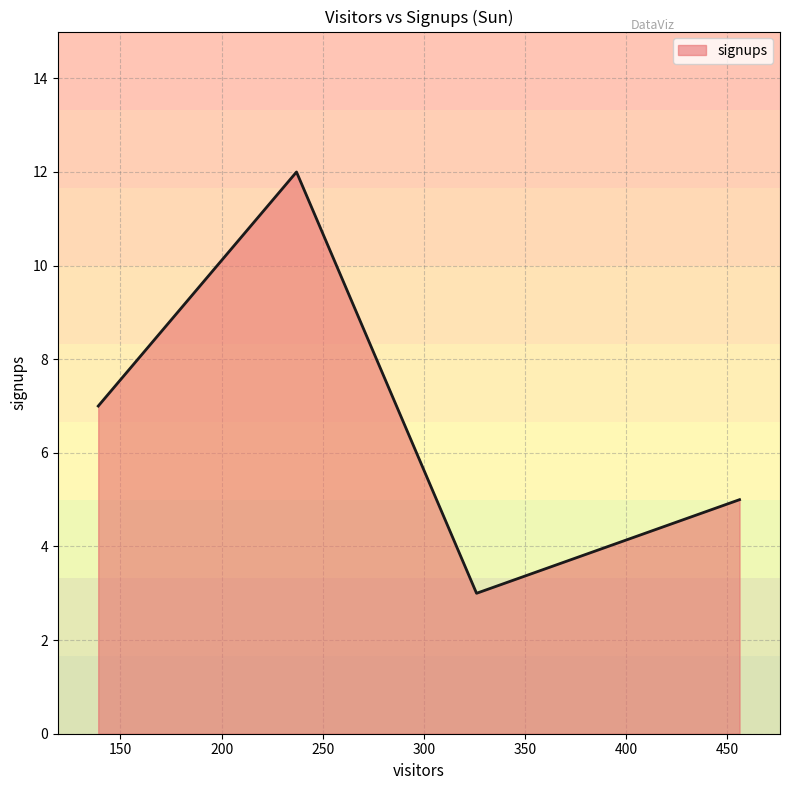

How many interior local peaks (higher than both neighbors) does the data have?

1